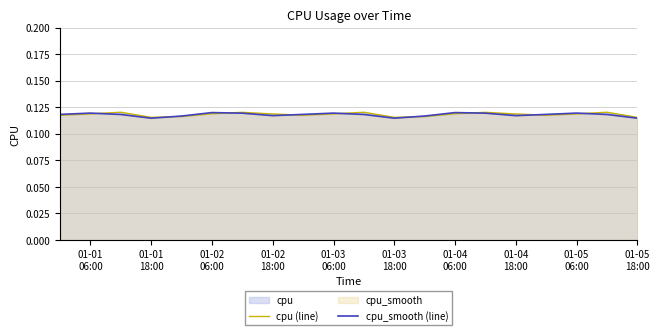

True or false: cpu_smooth (line) has more than 1 points higher than both neighbors.

True